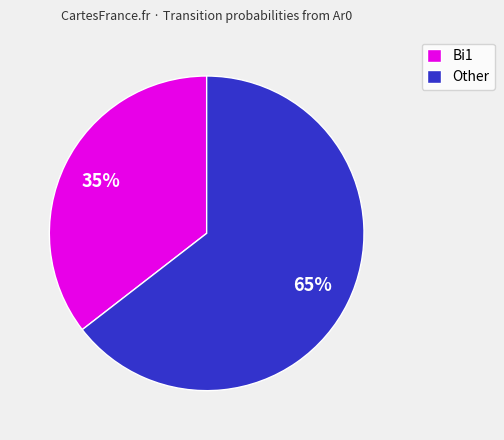

Count the number of slices in the pie.

2